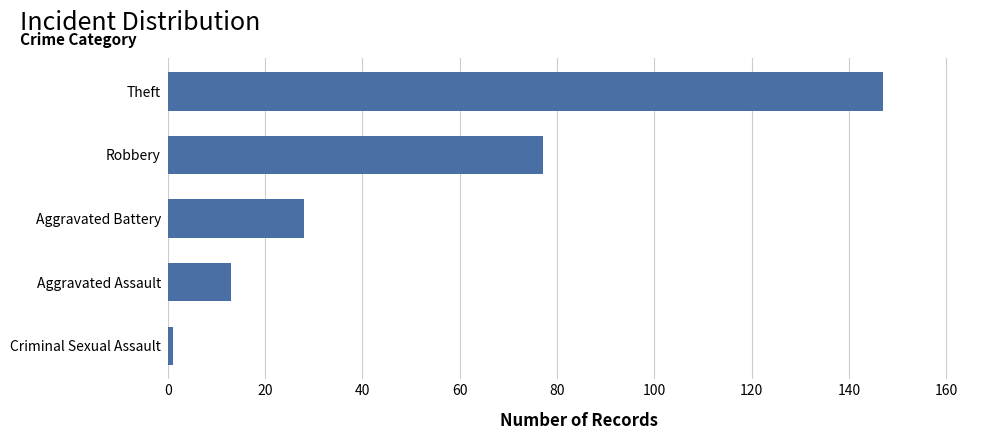

Where is the data nearest to the value 74?

Robbery